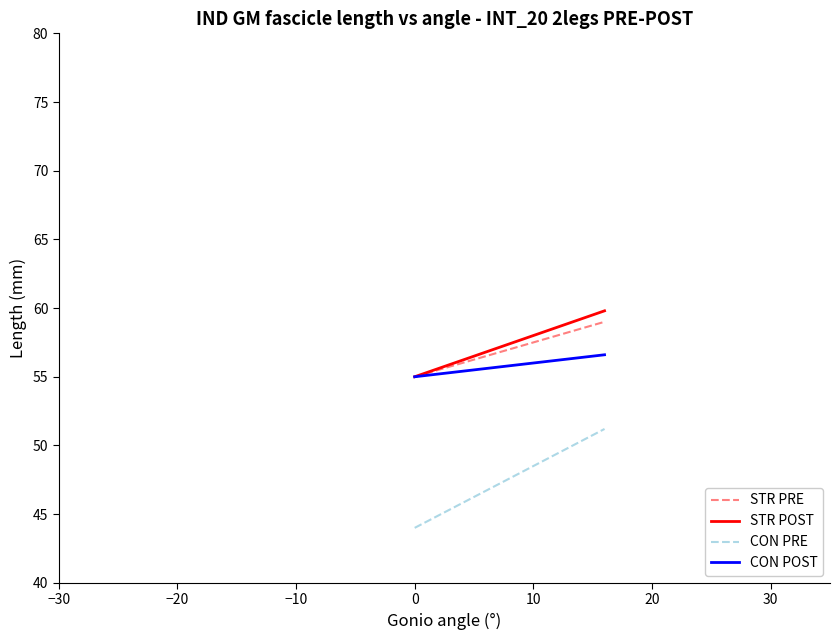

True or false: STR PRE and CON PRE intersect in this chart.

False